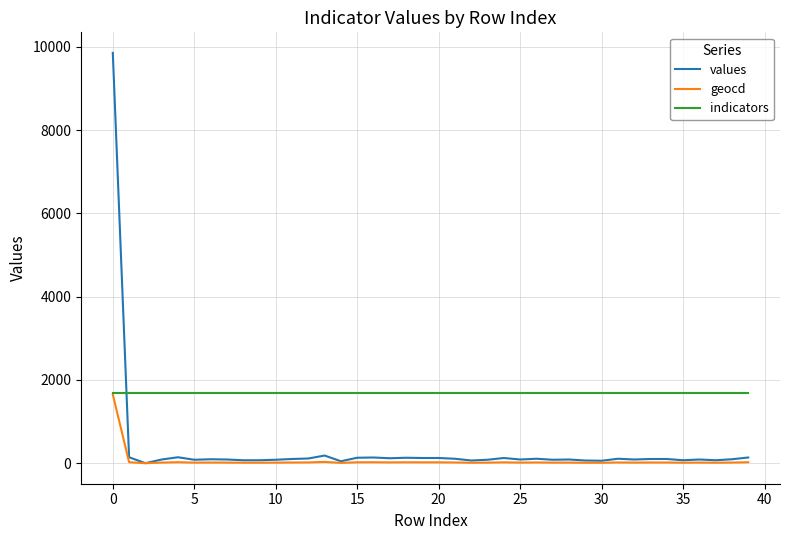

Which series has the largest total across all categories?

indicators